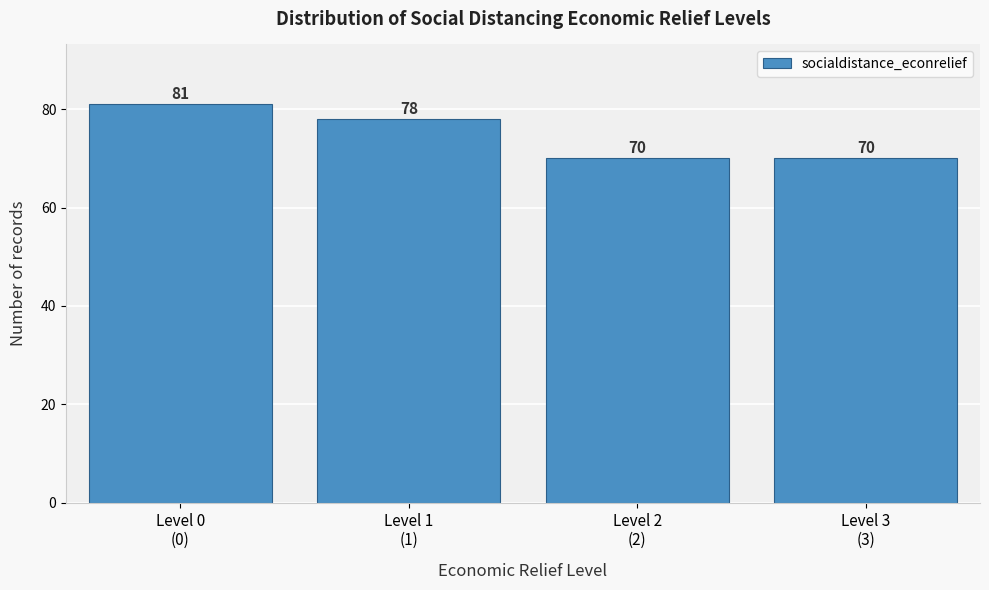

Reading left to right, list all the values displayed in this chart.

81	78	70	70